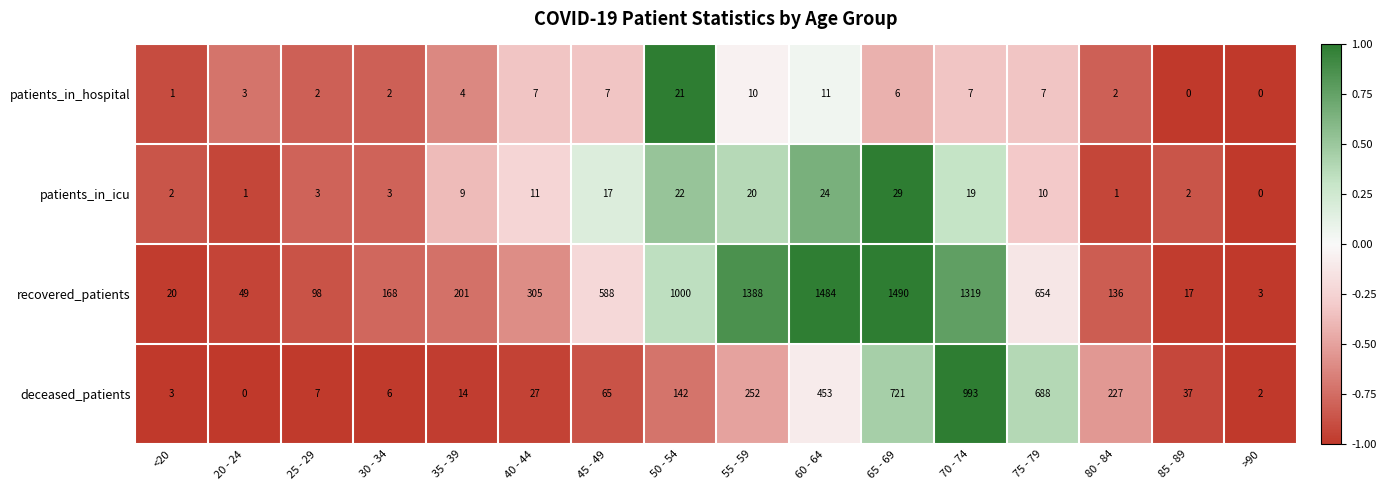

Rank the series by their maximum value, from lowest to highest.

patients_in_hospital, patients_in_icu, deceased_patients, recovered_patients